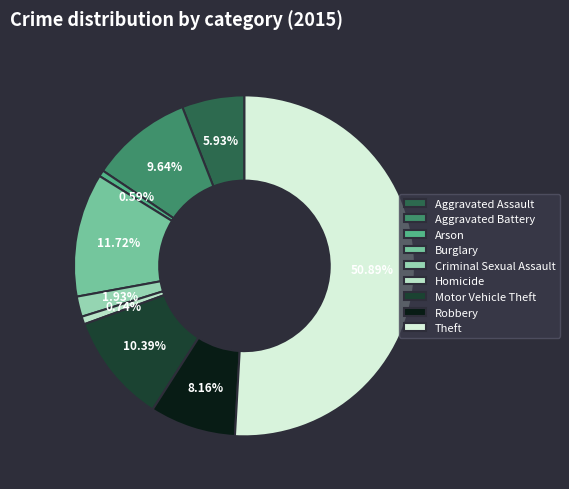

To the nearest percent, what percentage of the pie is Criminal Sexual Assault?

2%